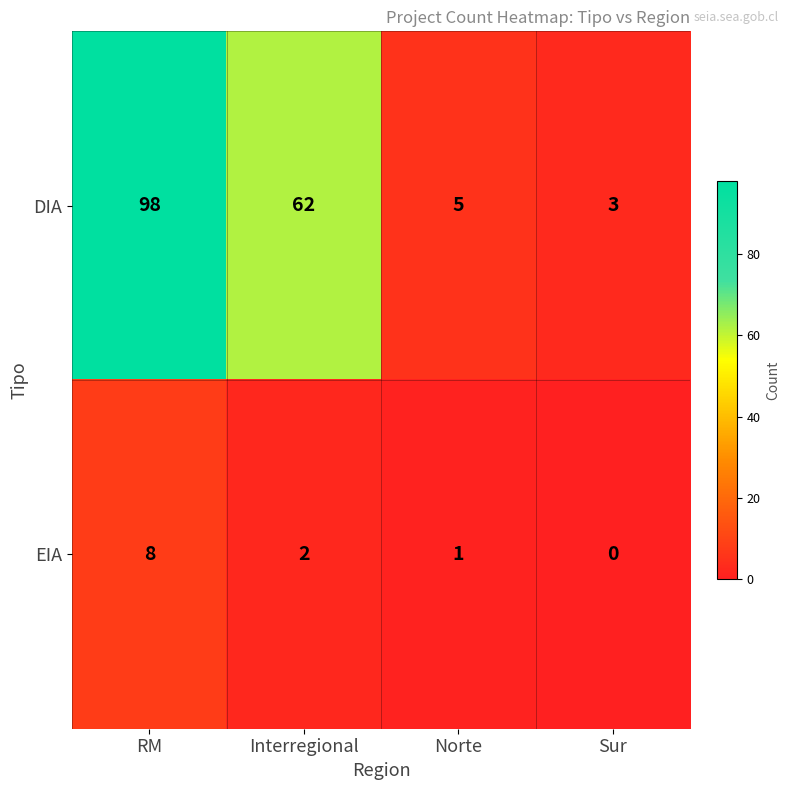

Reading left to right, transcribe all the data shown in this chart.

DIA: RM=98	Interregional=62	Norte=5	Sur=3
EIA: RM=8	Interregional=2	Norte=1	Sur=0